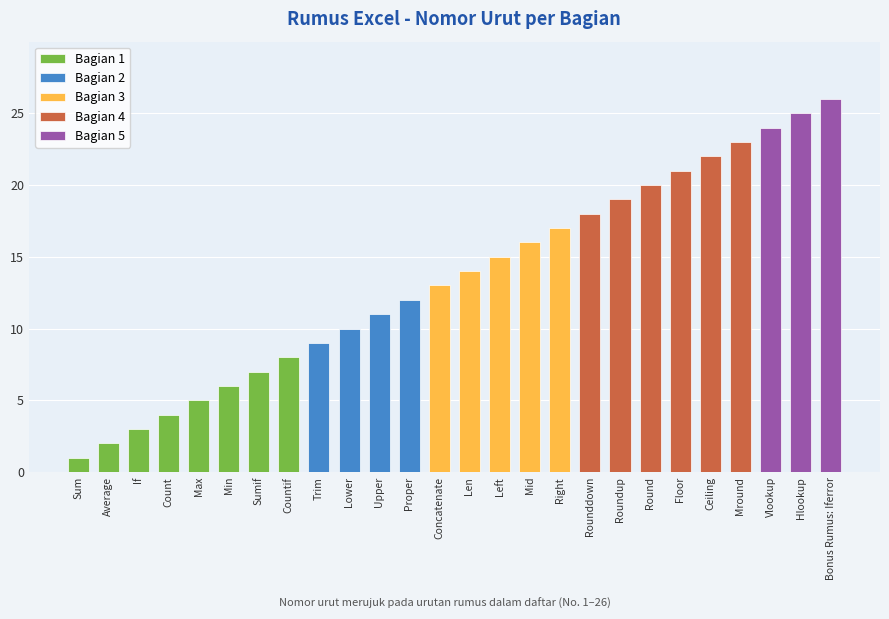

Rank the categories by Bagian 1 value from highest to lowest.

Countif, Sumif, Min, Max, Count, If, Average, Sum